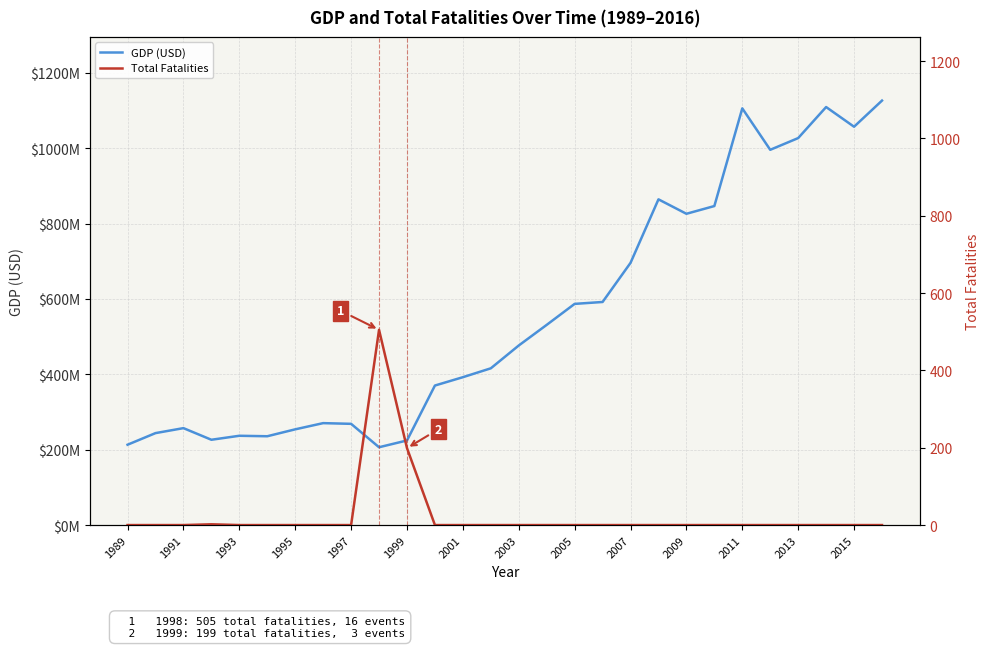

Where is GDP (USD) nearest to the value 666290130?

2007